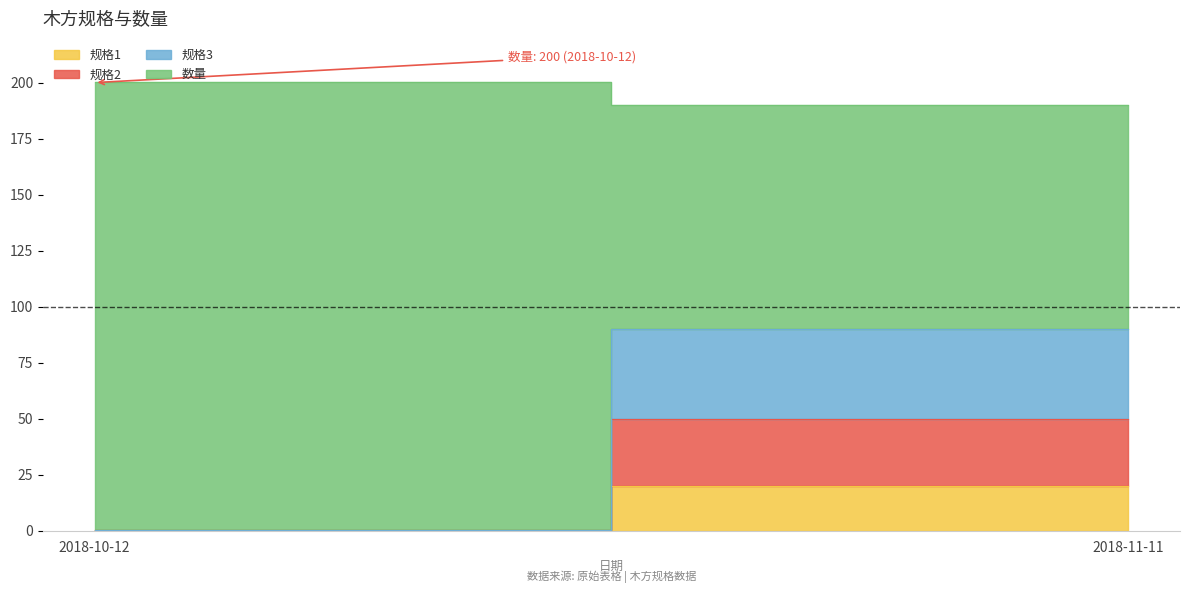

The value of 数量 at 2018-11-11 is 179.7. True or false?

False